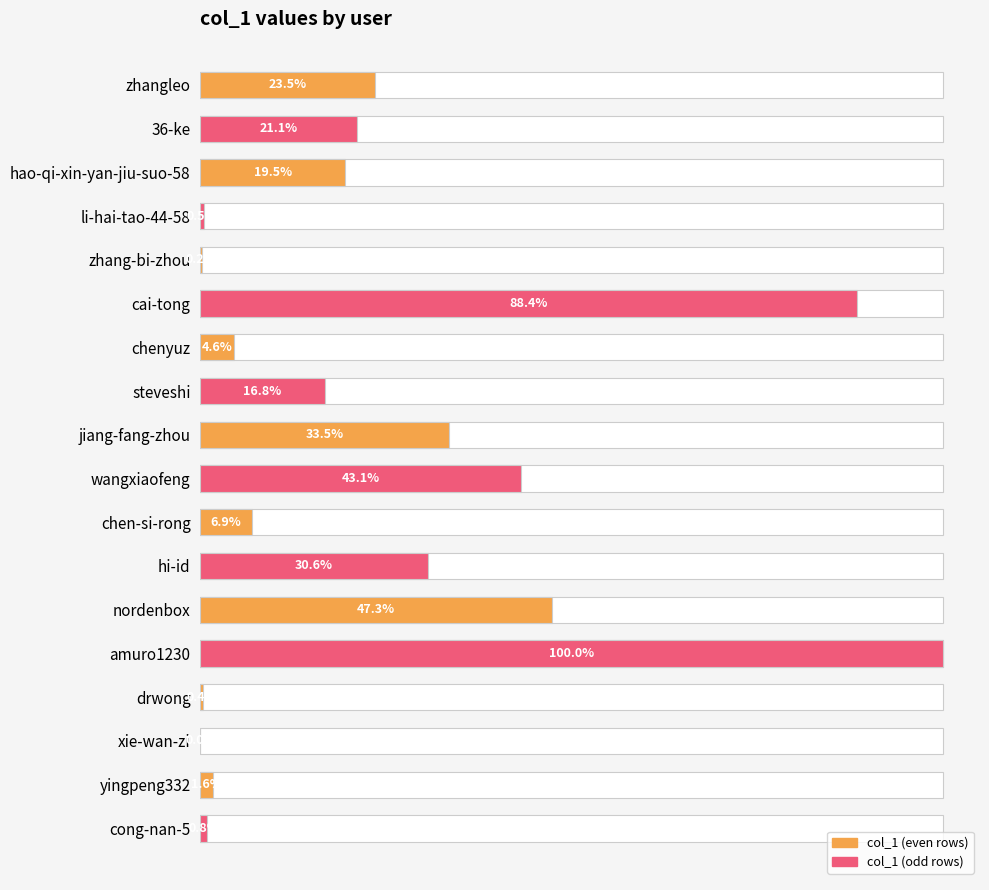

How many values are below 144331?

9